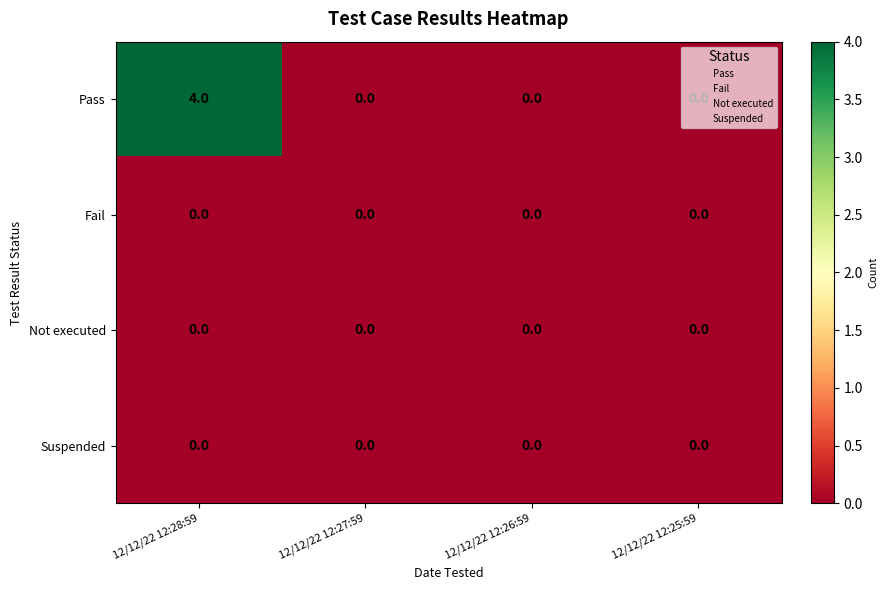

Which series has the largest total across all categories?

Pass